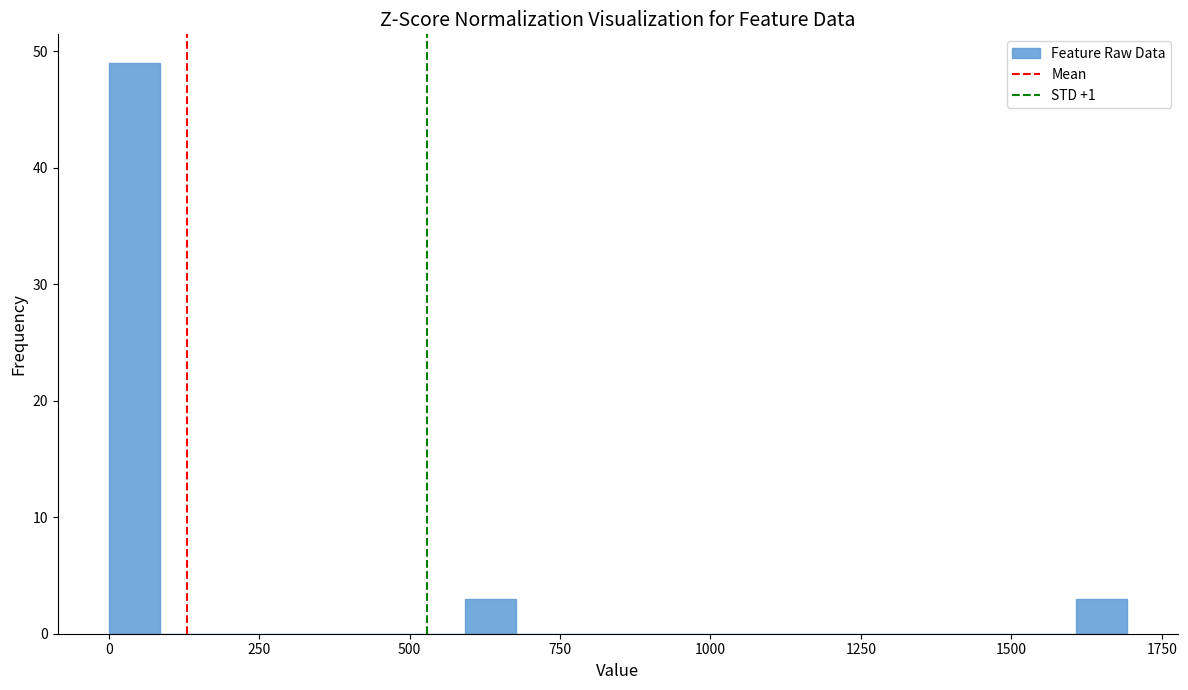

Read against the x-axis, roughly where is the centre of the tallest bar?

50